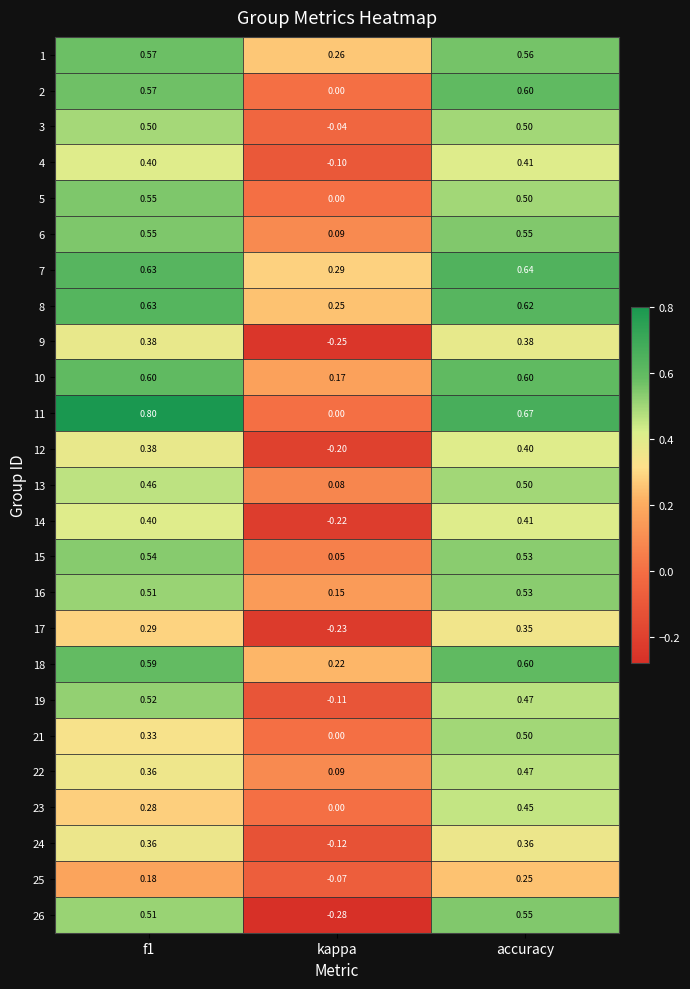

At which label is 12 closest to 0?

kappa